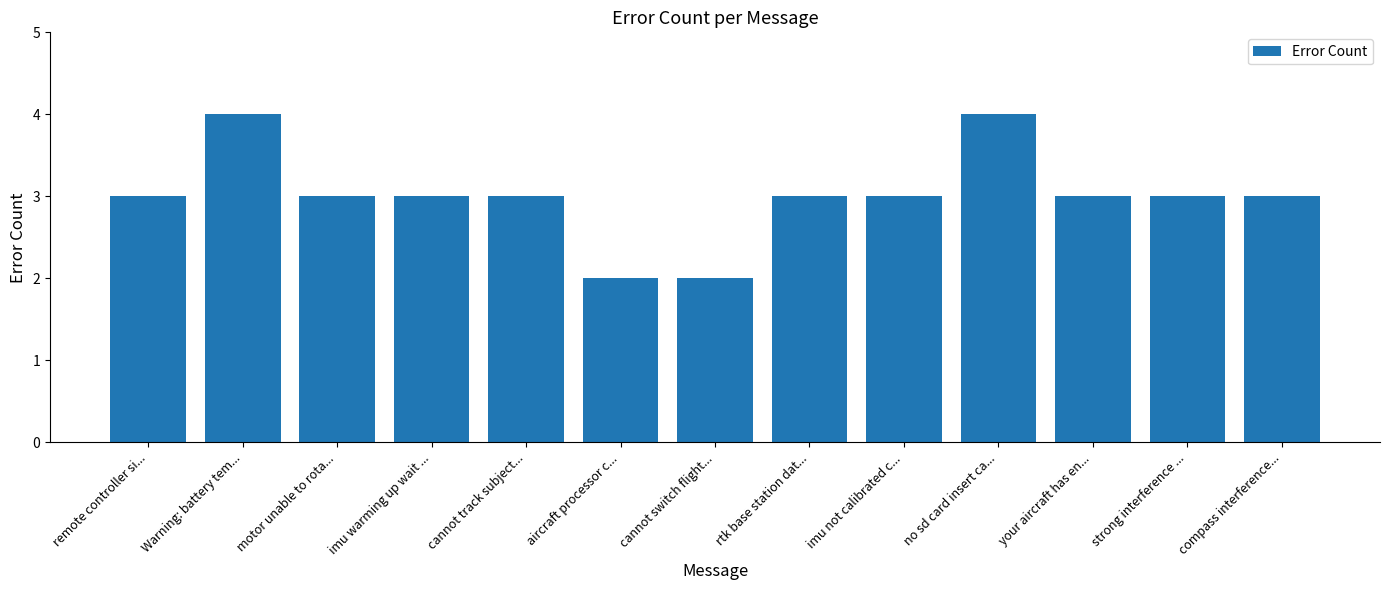

Read the value at strong interference ....

3